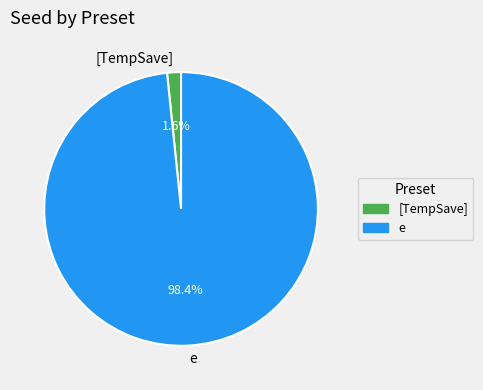

Count the number of slices in the pie.

2